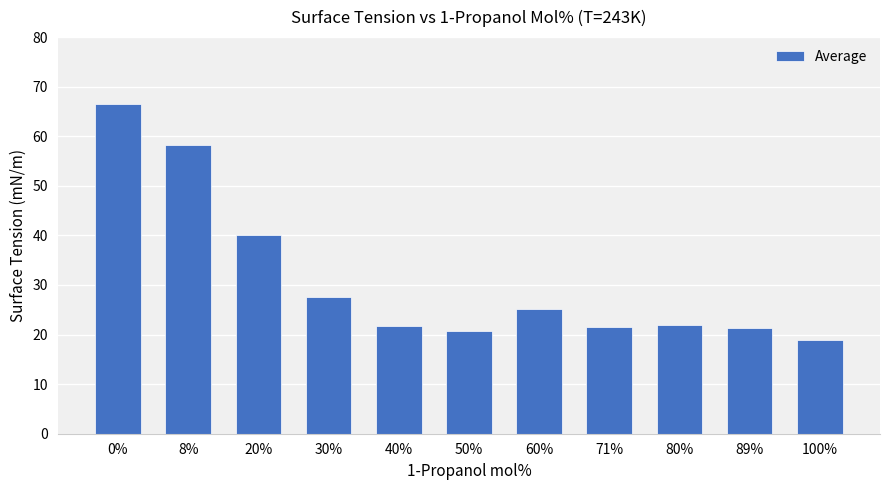

The value at 89% is 21.3. True or false?

True